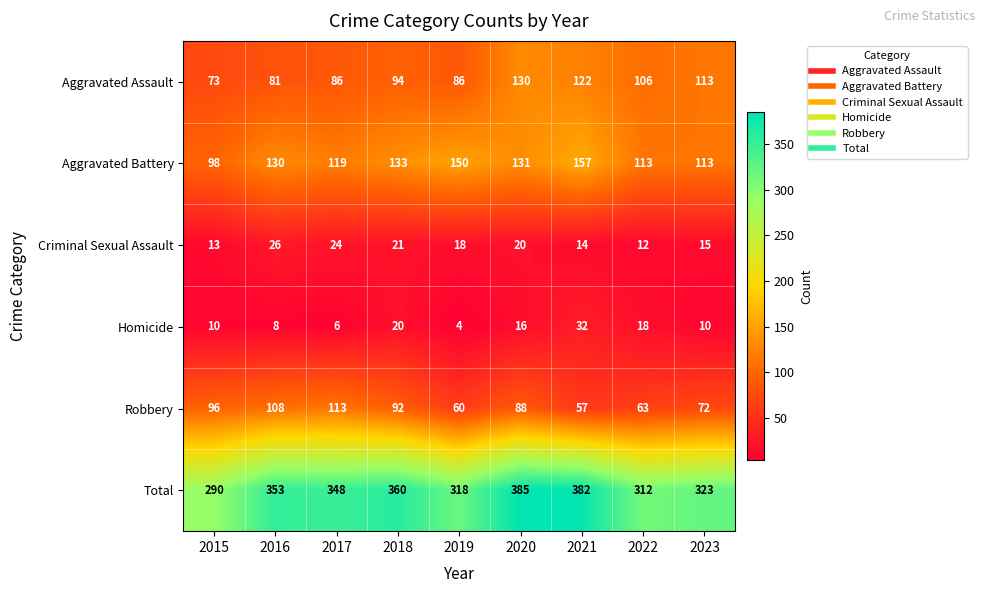

True or false: Total has a value of 348 at 2017.

True